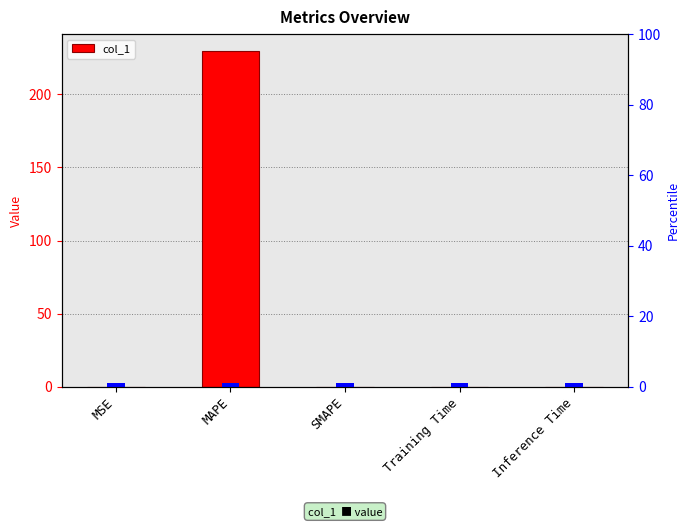

Does the chart contain stacked bars?

No